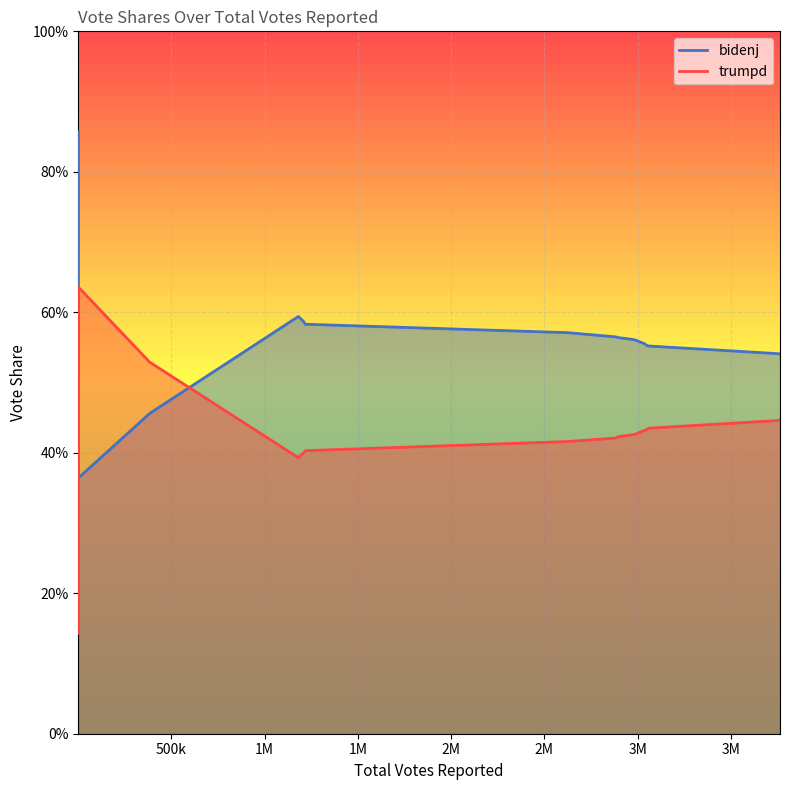

The trumpd series shows 0.3 at 13. True or false?

False